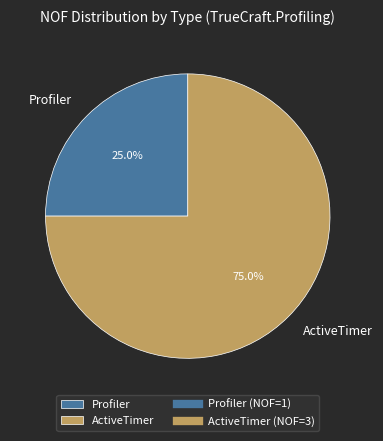

Which category has the smallest portion of the pie?

Profiler